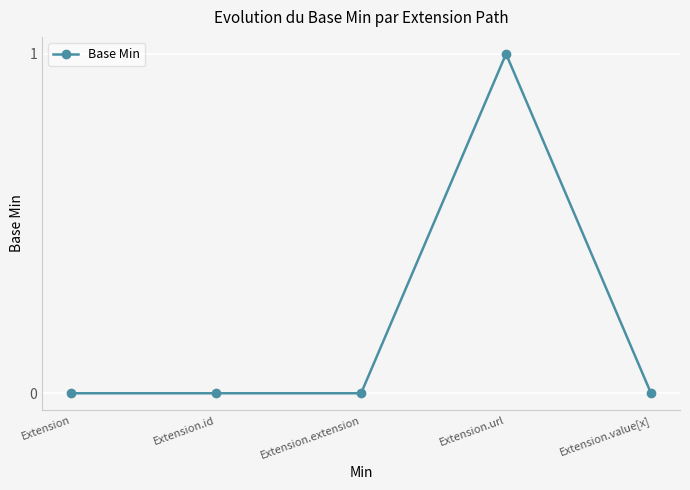

Which label corresponds to the largest value in the chart?

Extension.url